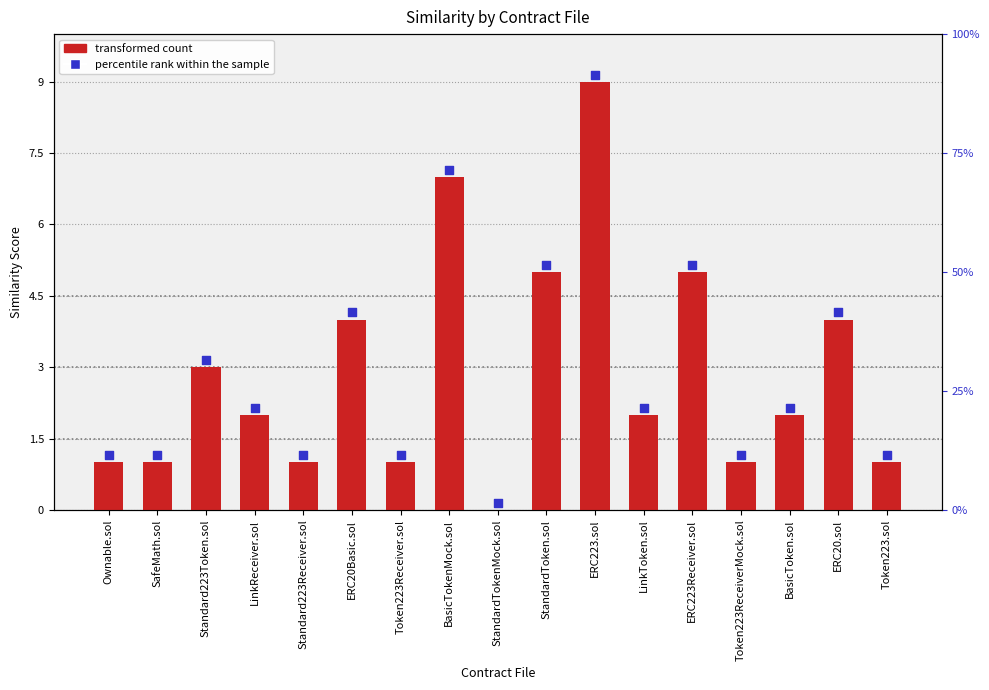

Which series contains the lowest Y value?

similarity